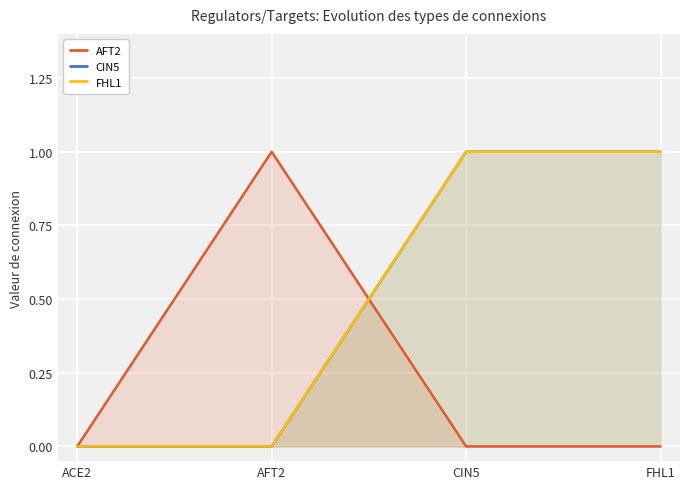

Does the chart display data point markers on the line(s)?

No